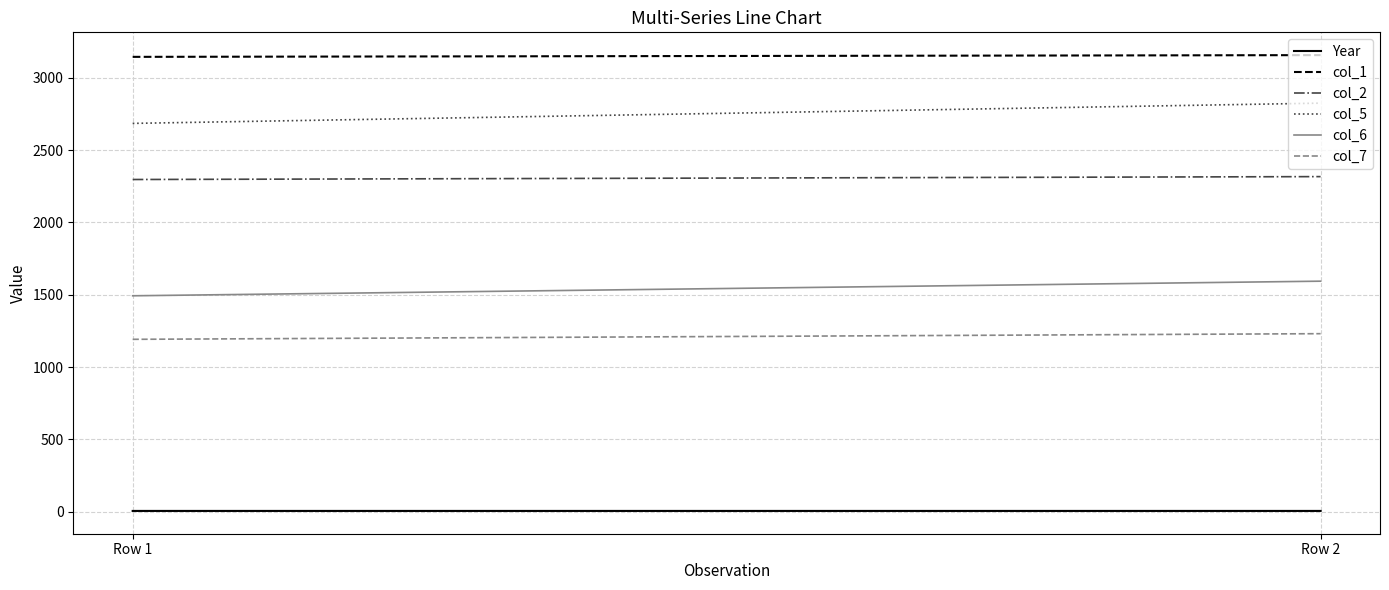

What is the difference between the maximum and minimum values in the col_5 series?

140.0